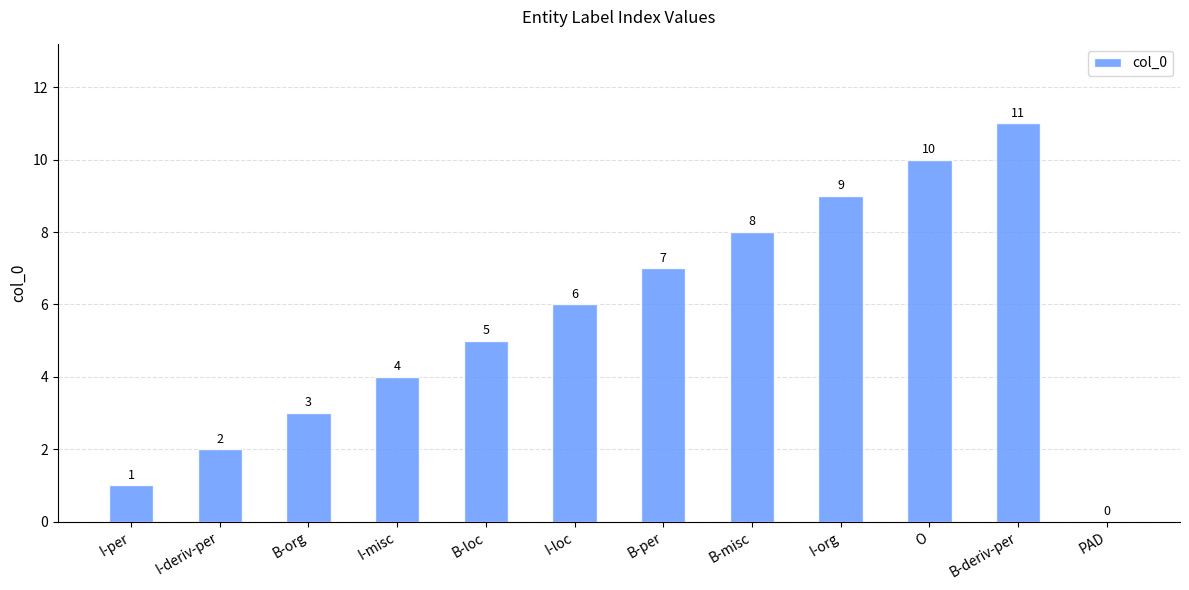

Does the chart contain stacked bars?

No